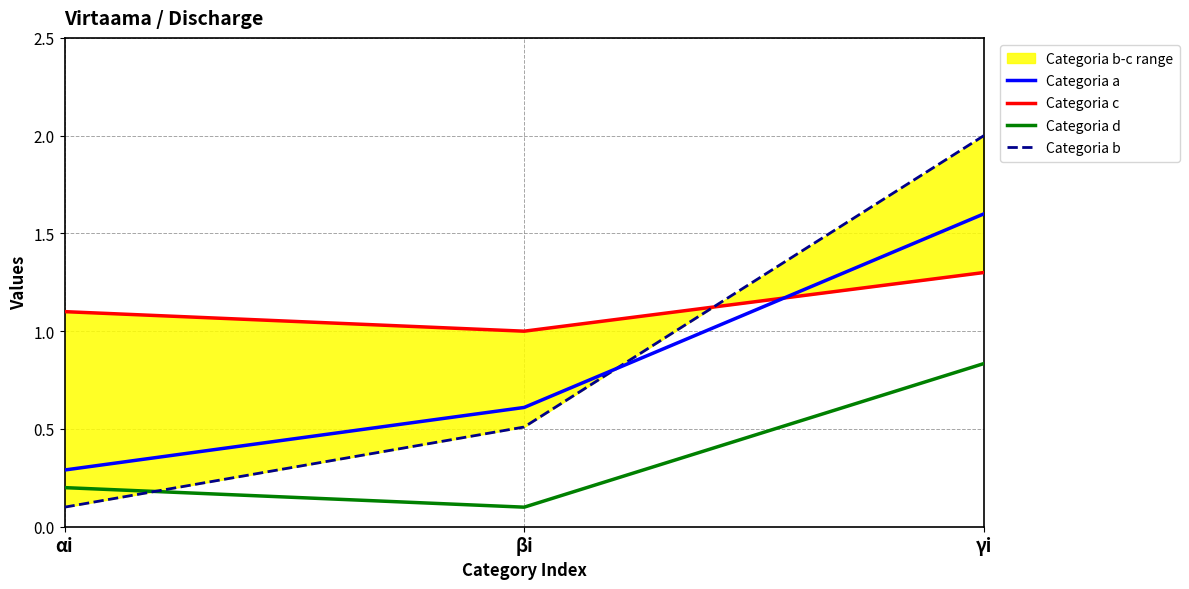

Which label corresponds to the largest value in the chart?

γi